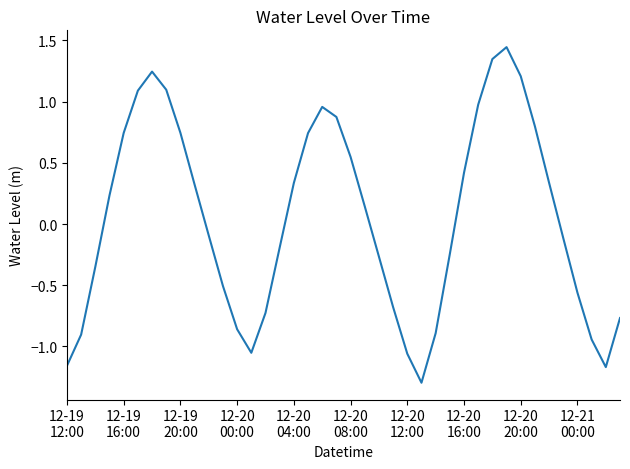

What is the difference between the maximum and minimum values?

2.7